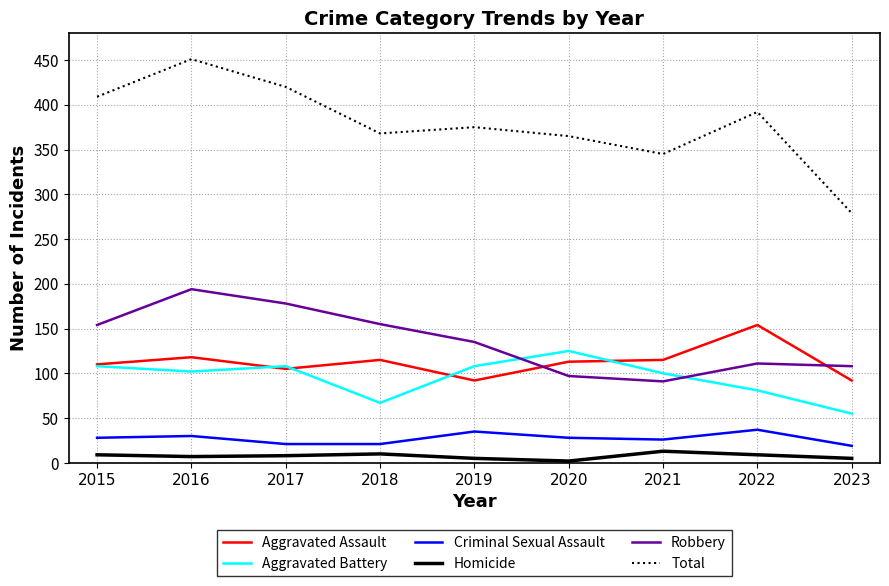

What value does the Aggravated Assault series have at 2021?

115